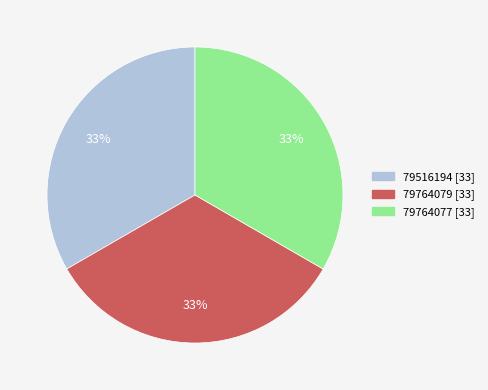

Does 79764077 account for over 50% of the chart?

No